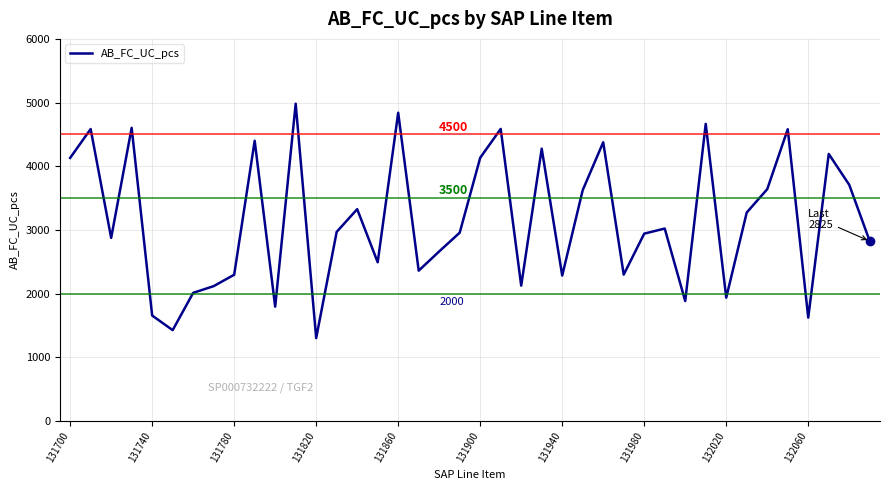

What is the maximum value shown in the chart?

4983